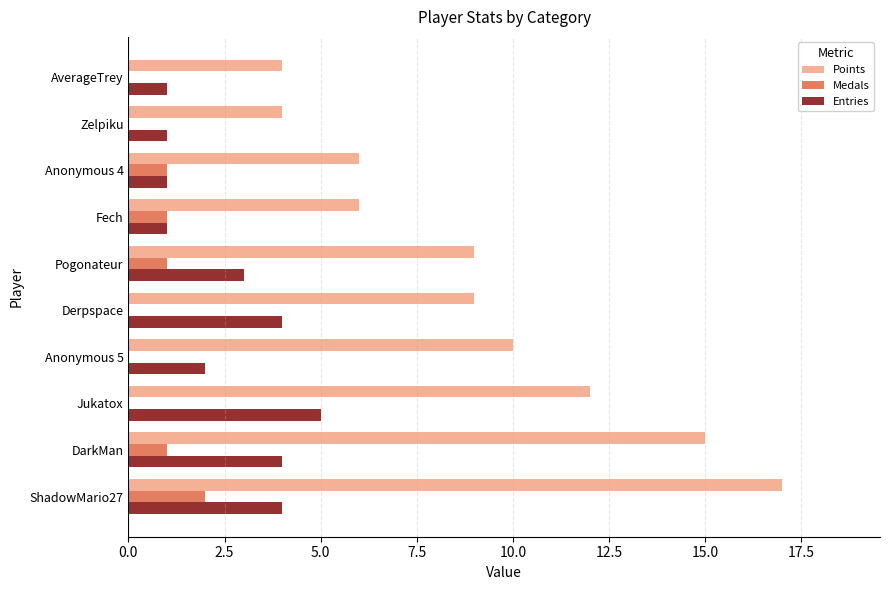

Which label corresponds to the largest value in the chart?

ShadowMario27